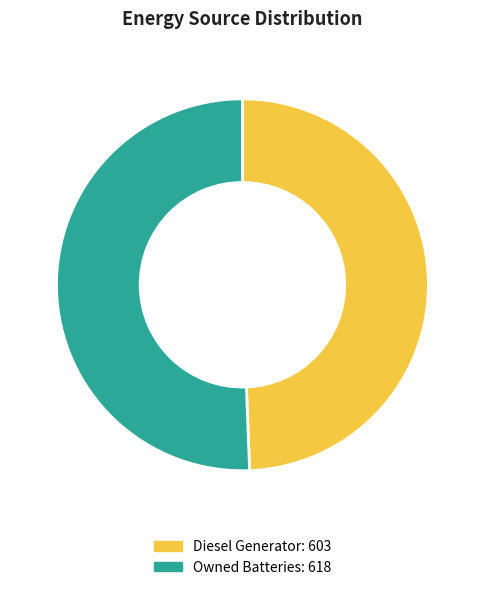

Is there any slice that represents more than half of the pie?

Yes